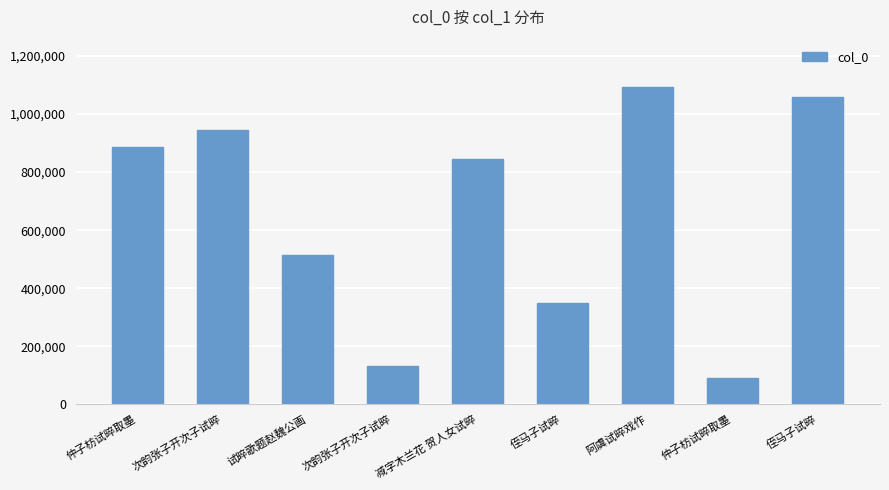

Does the chart contain stacked bars?

No